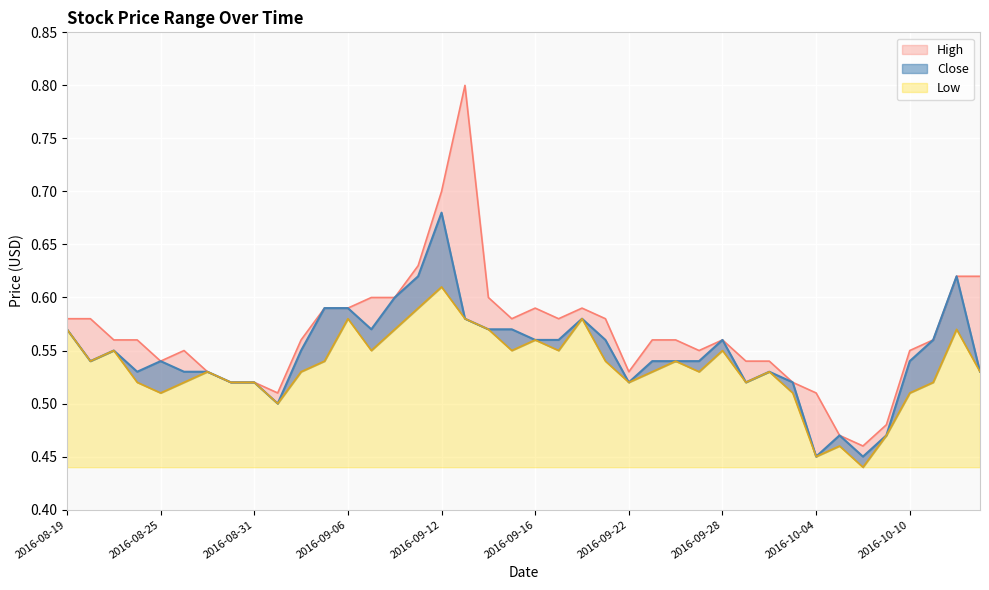

At which category does High reach its first local valley?

2016-08-25